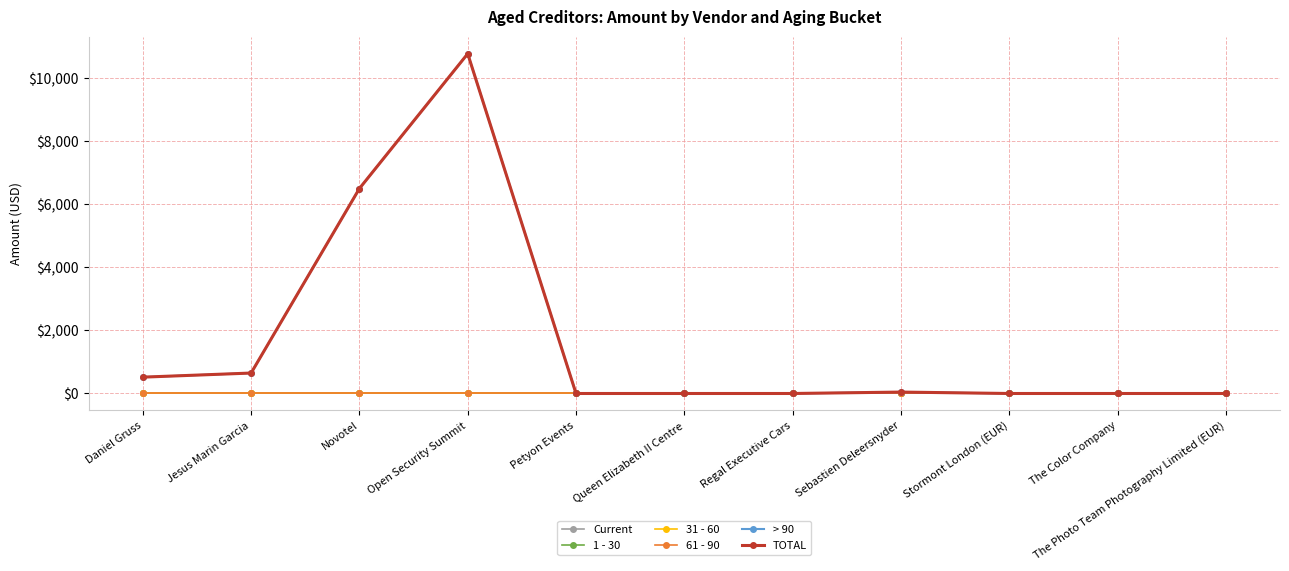

Is this an area chart (filled region under the line)?

No